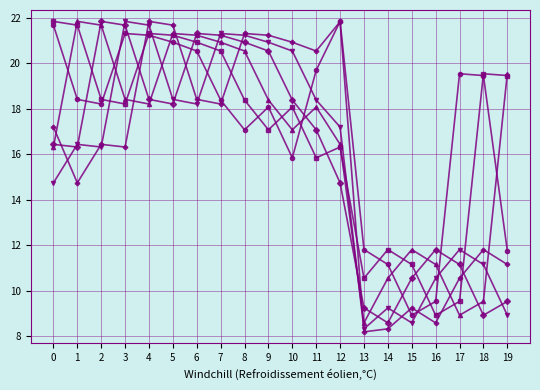

What is the total value across all series at 5?

121.8